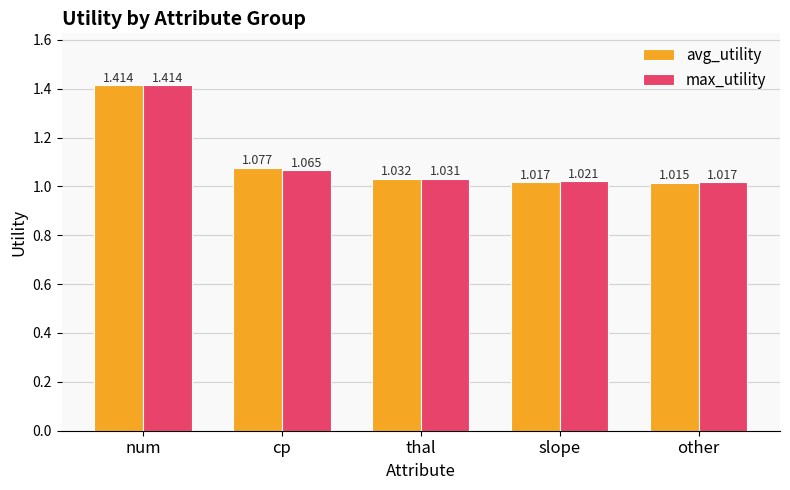

What is the difference between the maximum and minimum values in the max_utility series?

0.4